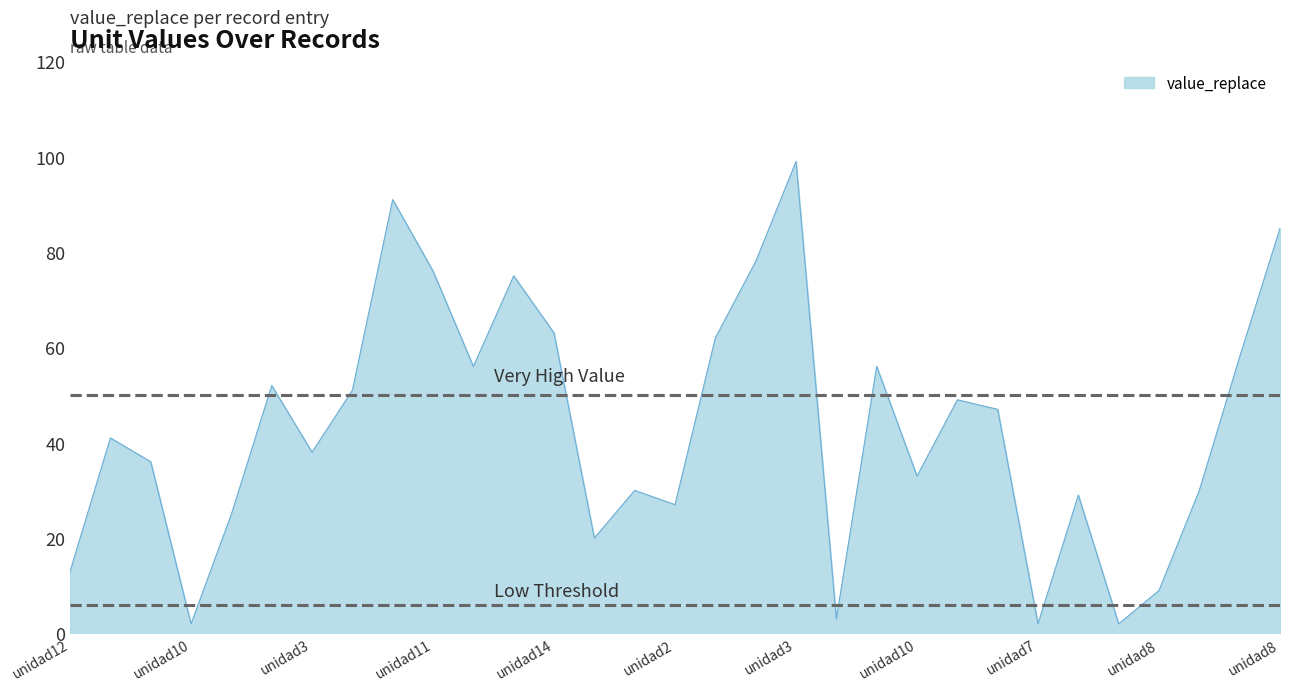

What is the difference between the maximum and second lowest values?

97